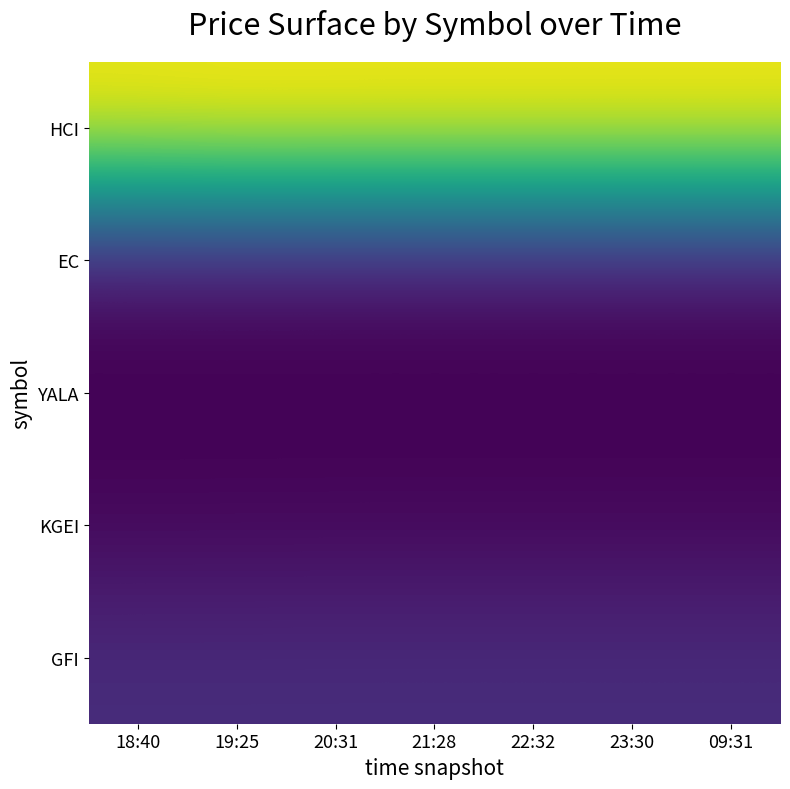

How many series are shown in this chart?

5